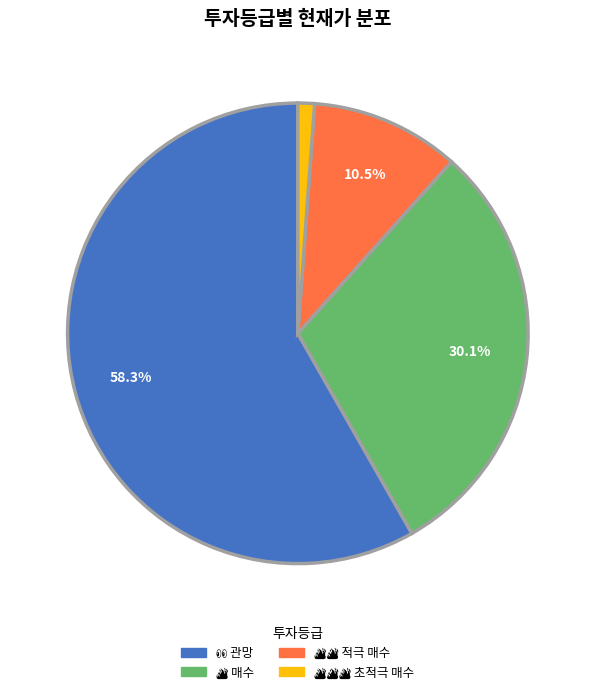

Does any single category account for the majority?

Yes